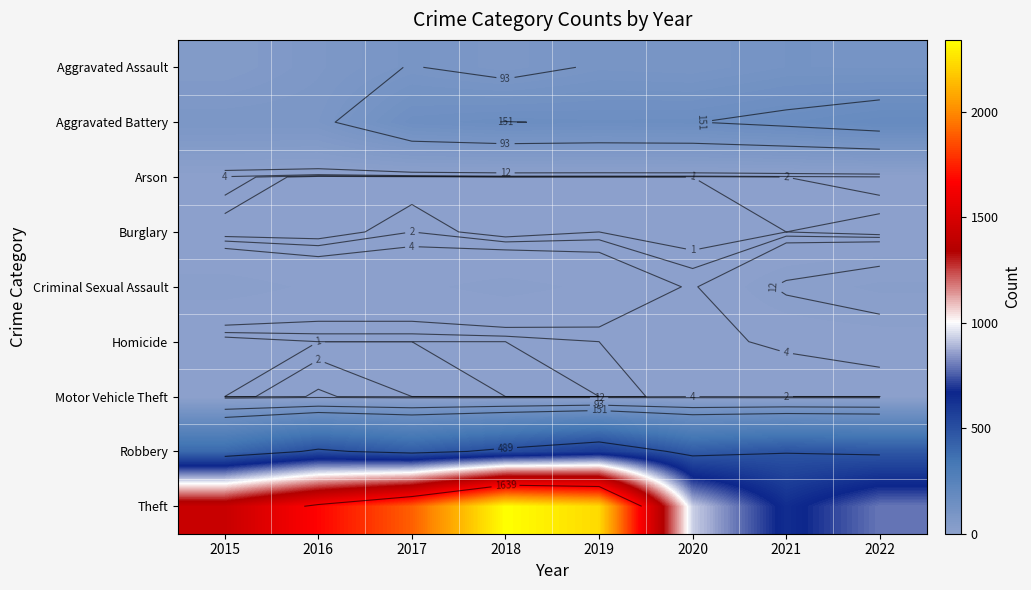

Between 2018 and 2017, which is larger?

2017